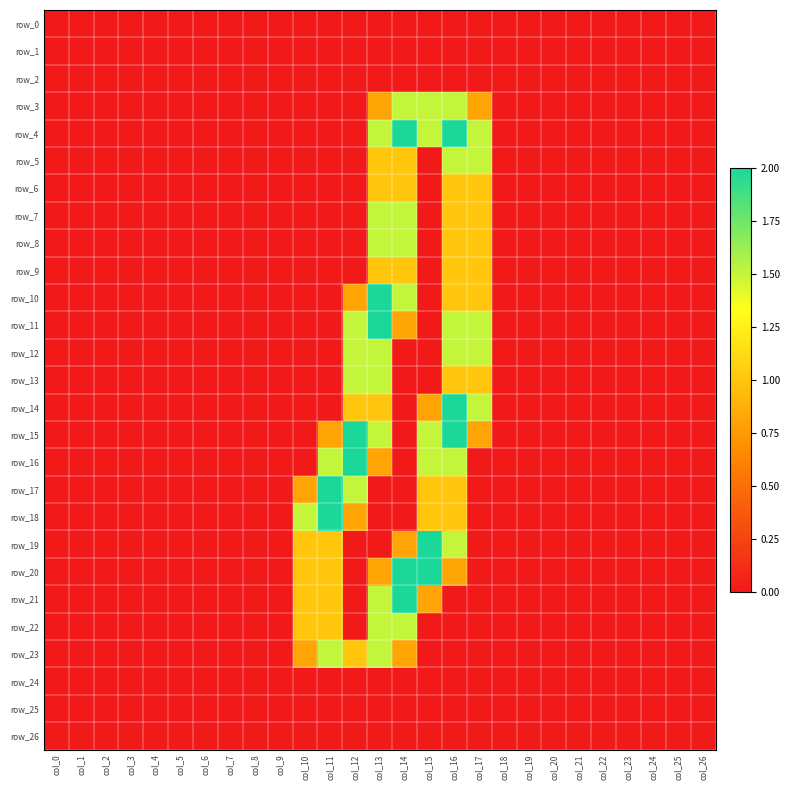

Between col_11 and col_24, which series saw the biggest shift?

row_17